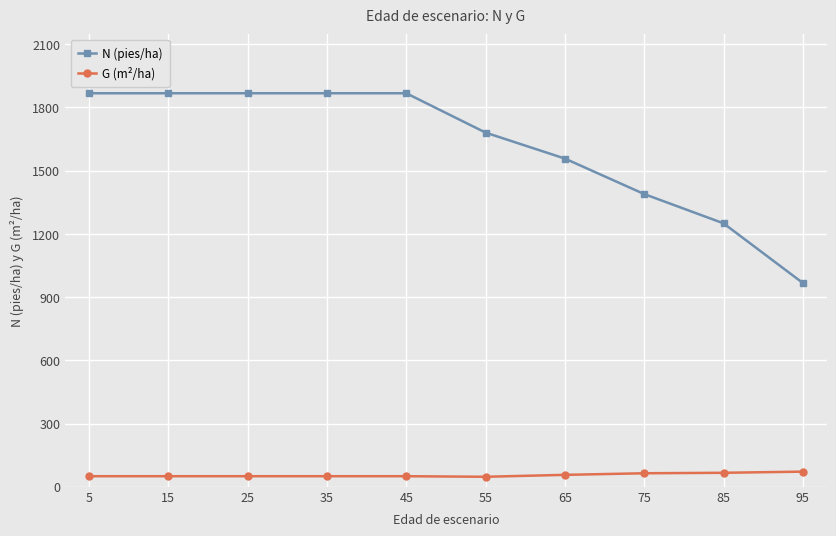

List the series in order of their peak value, lowest first.

G (m²/ha), N (pies/ha)